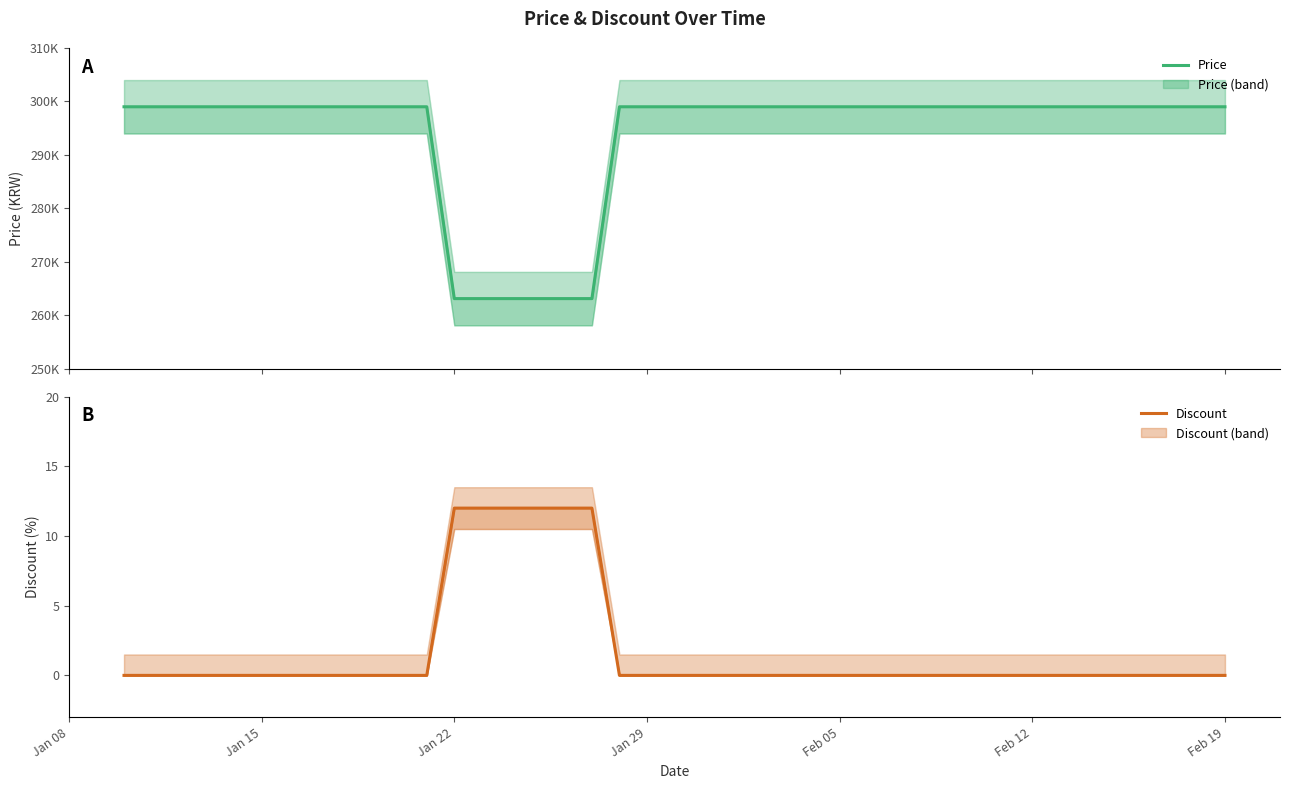

At which label is Discount closest to 6?

Jan 08